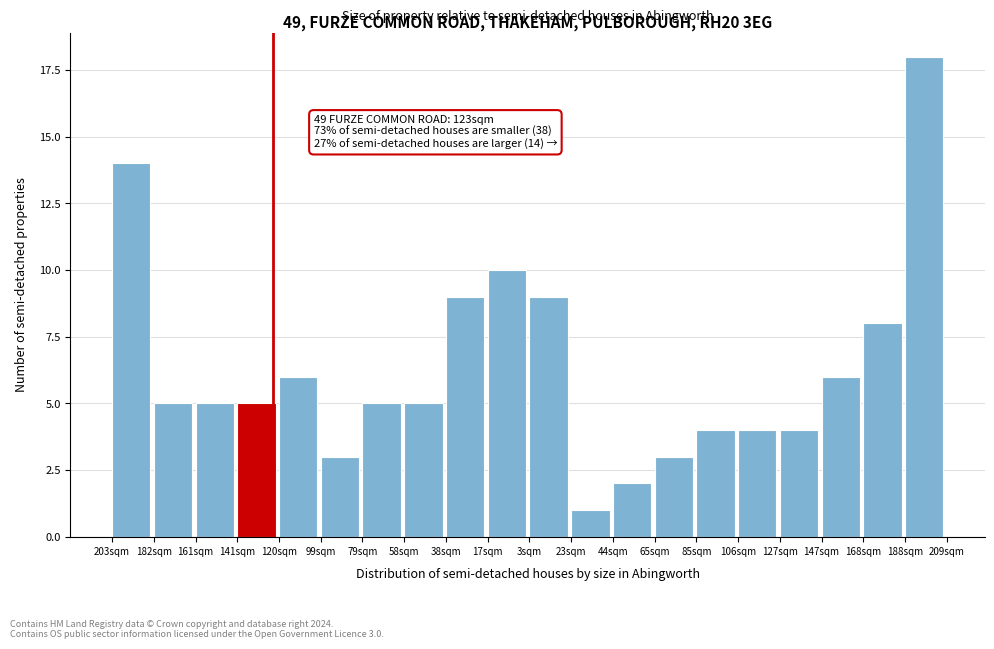

Reading left to right, what are all the values shown in this chart?

14	5	5	5	6	3	5	5	9	10	9	1	2	3	4	4	4	6	8	18